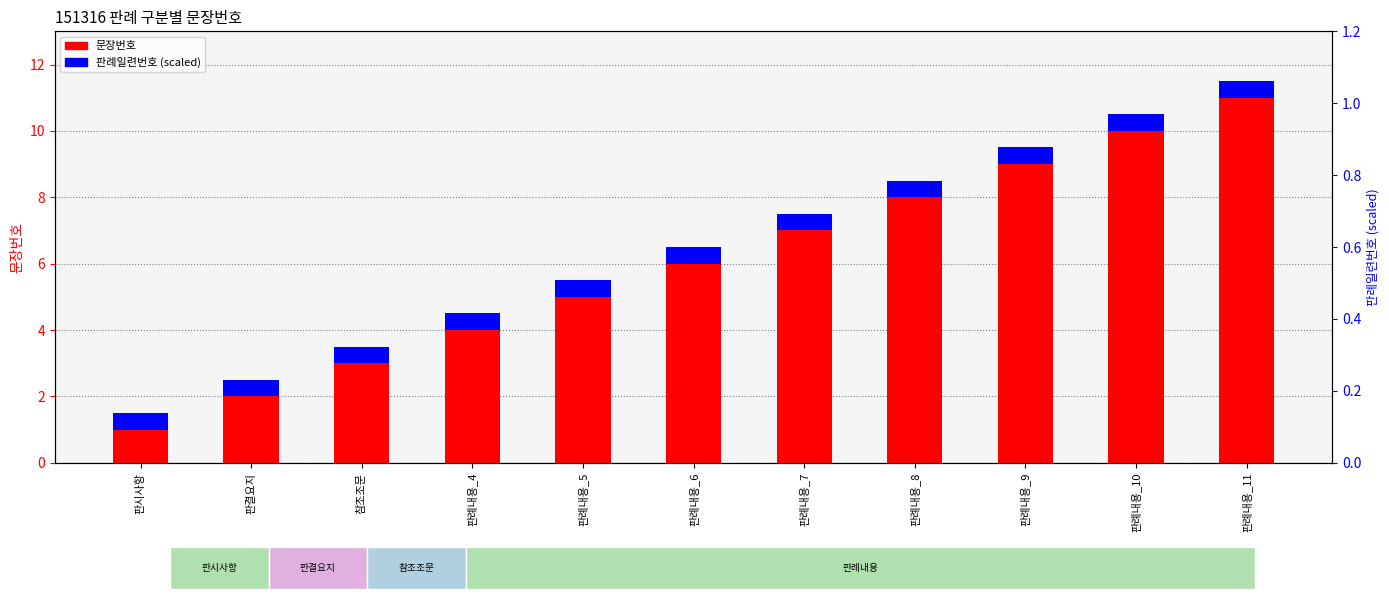

Which series has the largest total across all categories?

문장번호